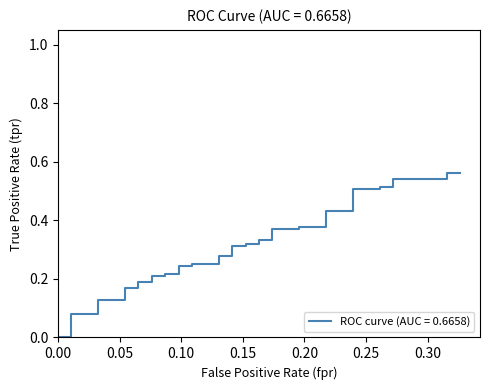

How many values are between 0 and 1?

40